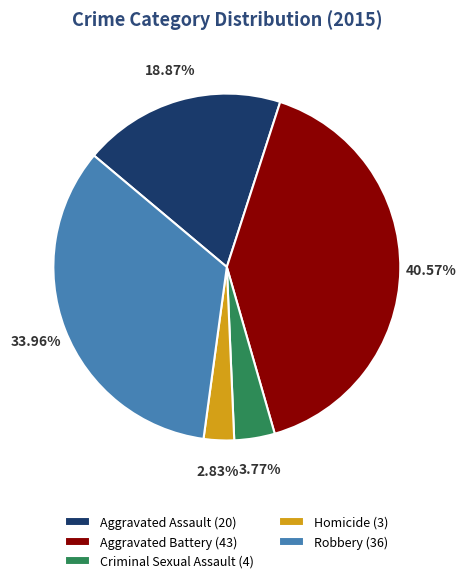

Count the number of slices in the pie.

5